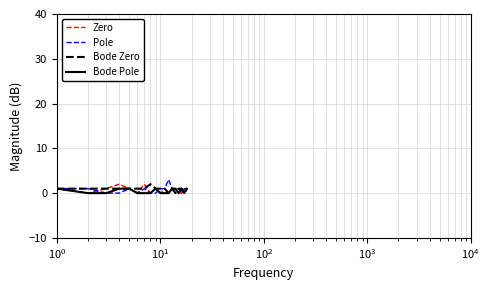

At which label does Zero reach its minimum?

$\mathdefault{10^{0}}$